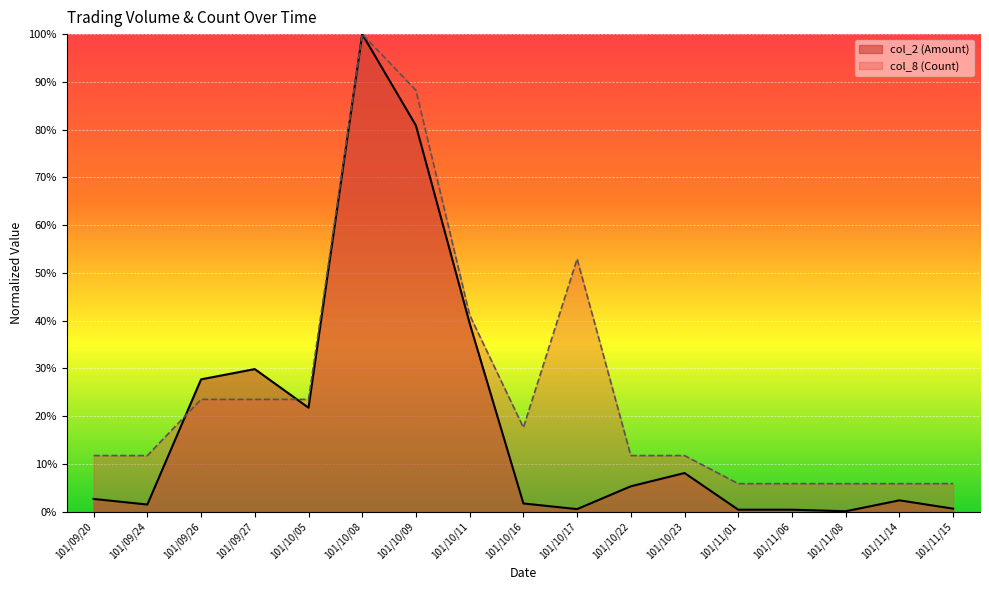

How many lines are shown in the chart?

2